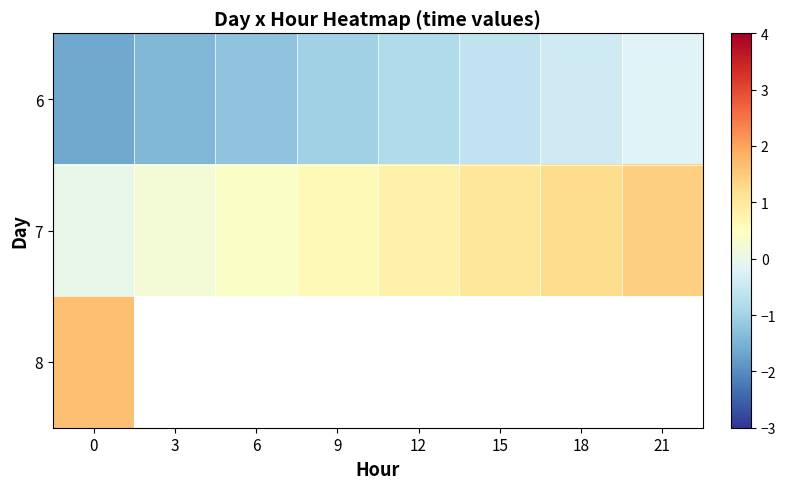

Which has a higher value, 6 or 0?

6